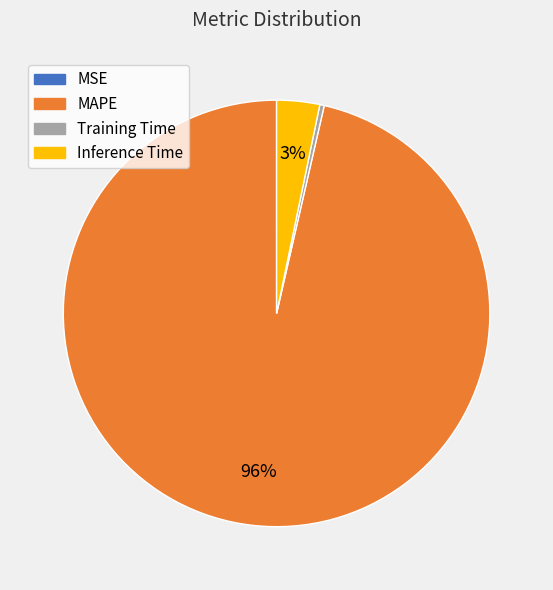

Which has a higher value, Training Time or Inference Time?

Inference Time